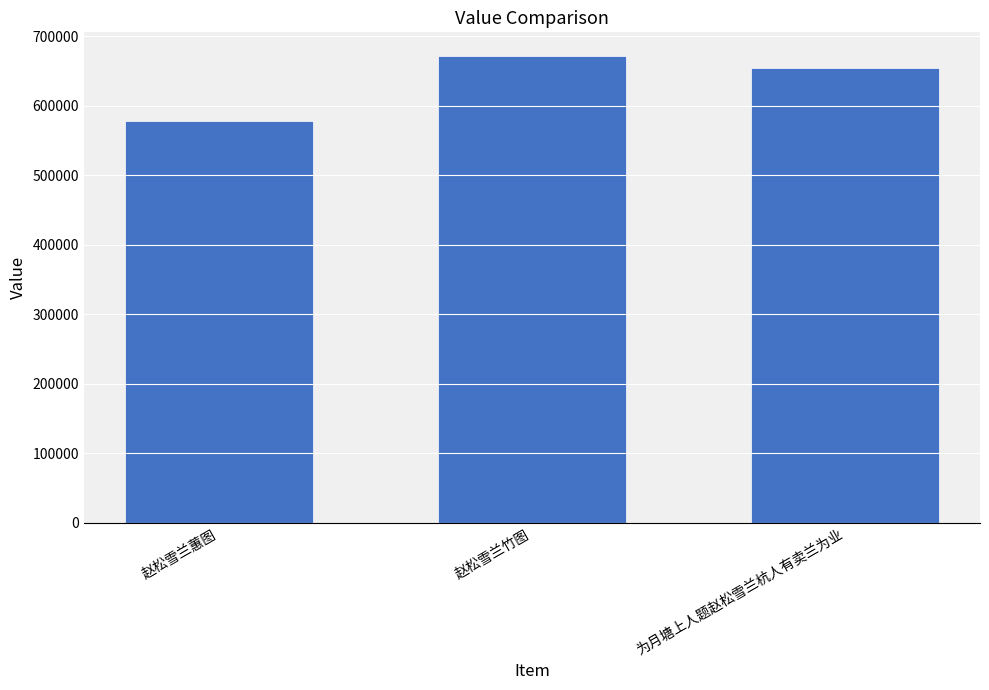

At which category does the chart reach its peak across all series?

赵松雪兰竹图